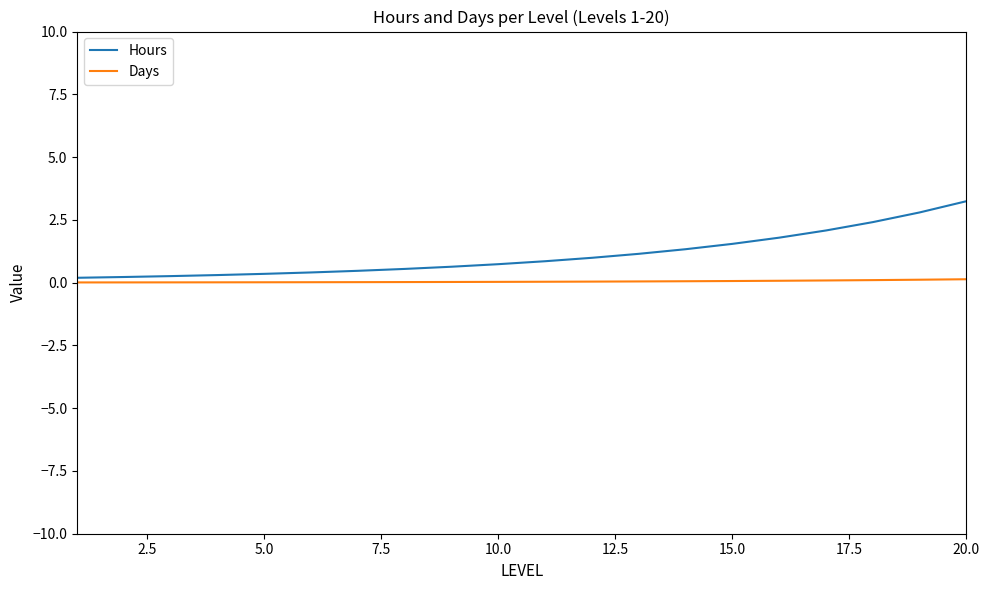

What is the difference between the maximum and second lowest values in the Hours series?

3.0